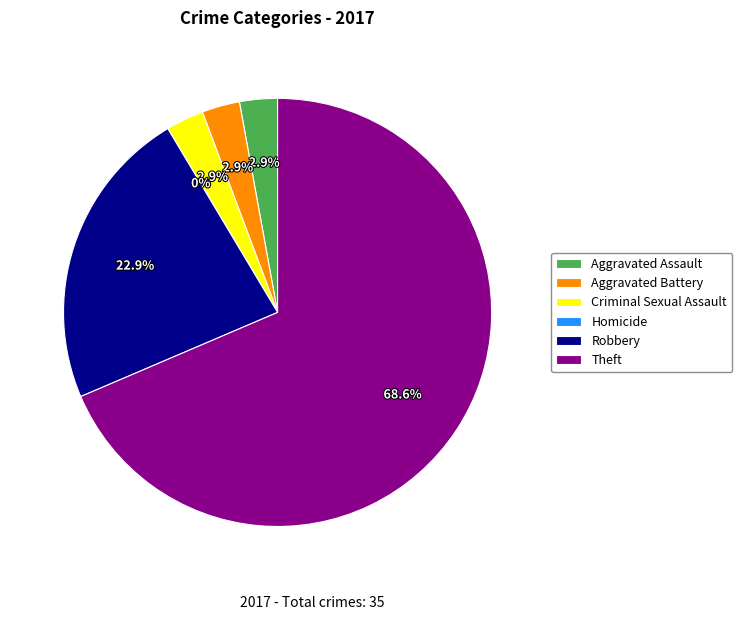

To the nearest percent, what portion does Aggravated Battery represent?

3%